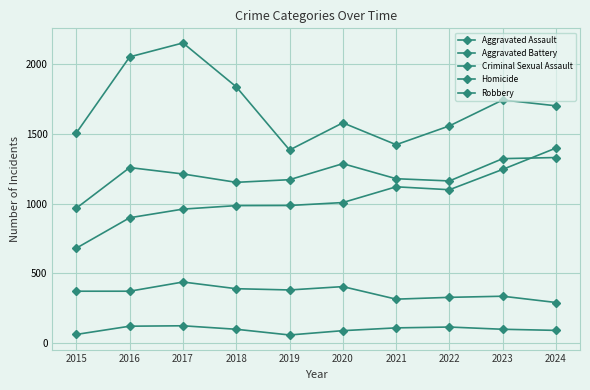

What is the lowest value of the Homicide series?

57